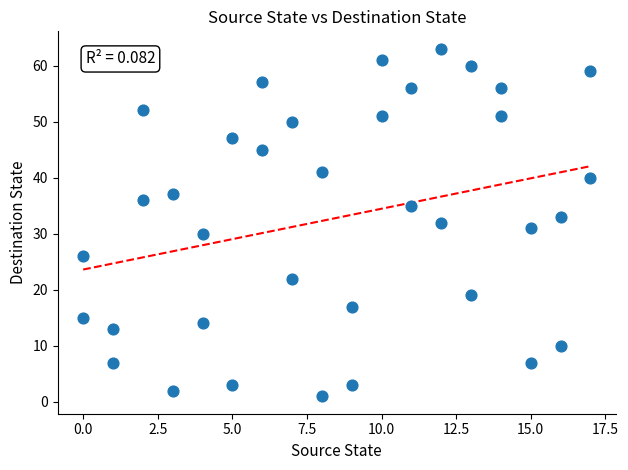

What is the range of X values (max minus min)?

17